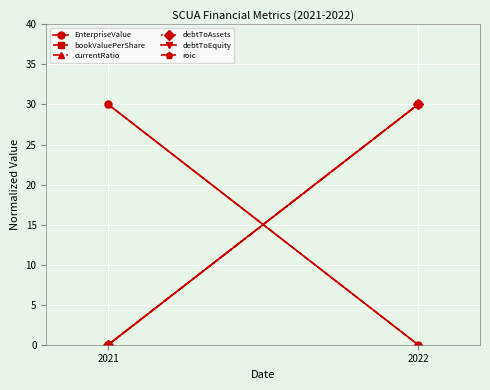

How many positive values does the roic series have?

1